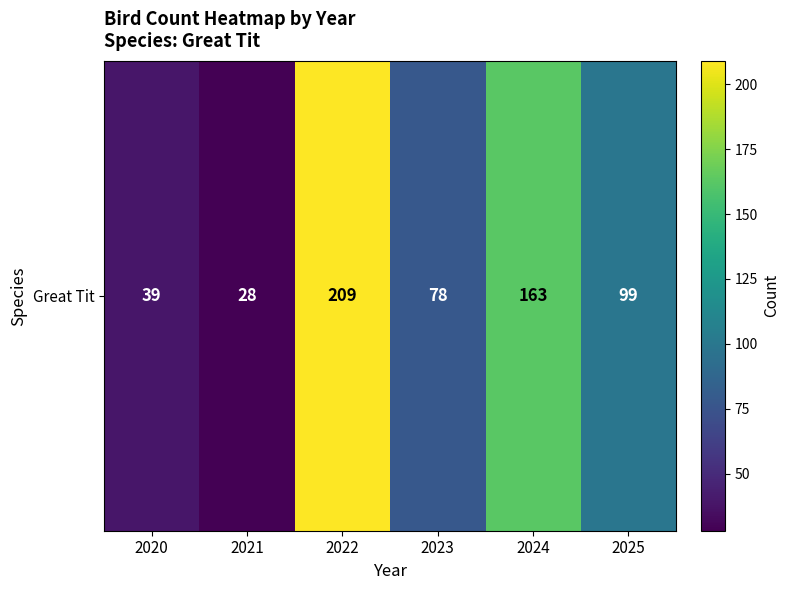

List the labels in order of value, largest first.

2022, 2024, 2025, 2023, 2020, 2021